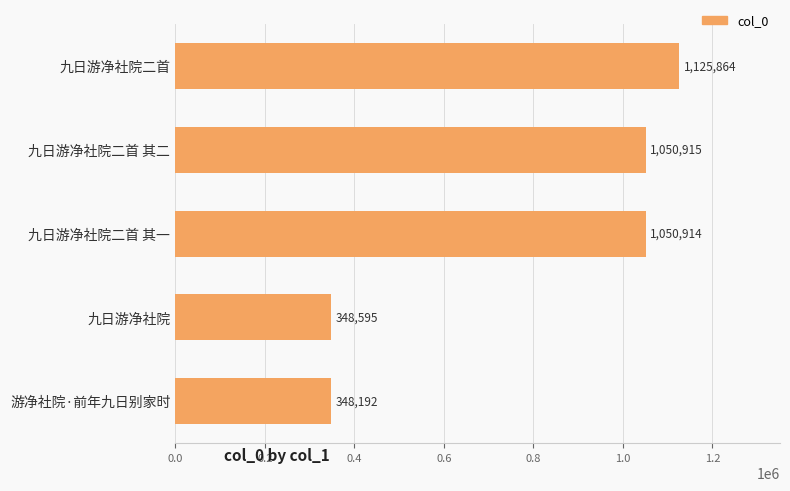

List the labels in order of value, largest first.

九日游净社院二首, 九日游净社院二首 其二, 九日游净社院二首 其一, 九日游净社院, 游净社院·前年九日别家时